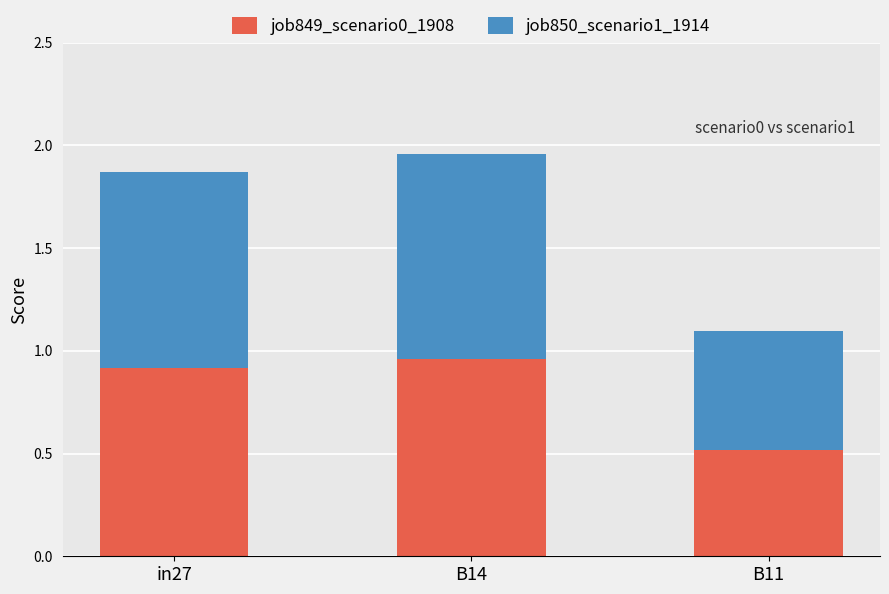

What is the sum of the job849_scenario0_1908 values at B11 and in27?

1.4